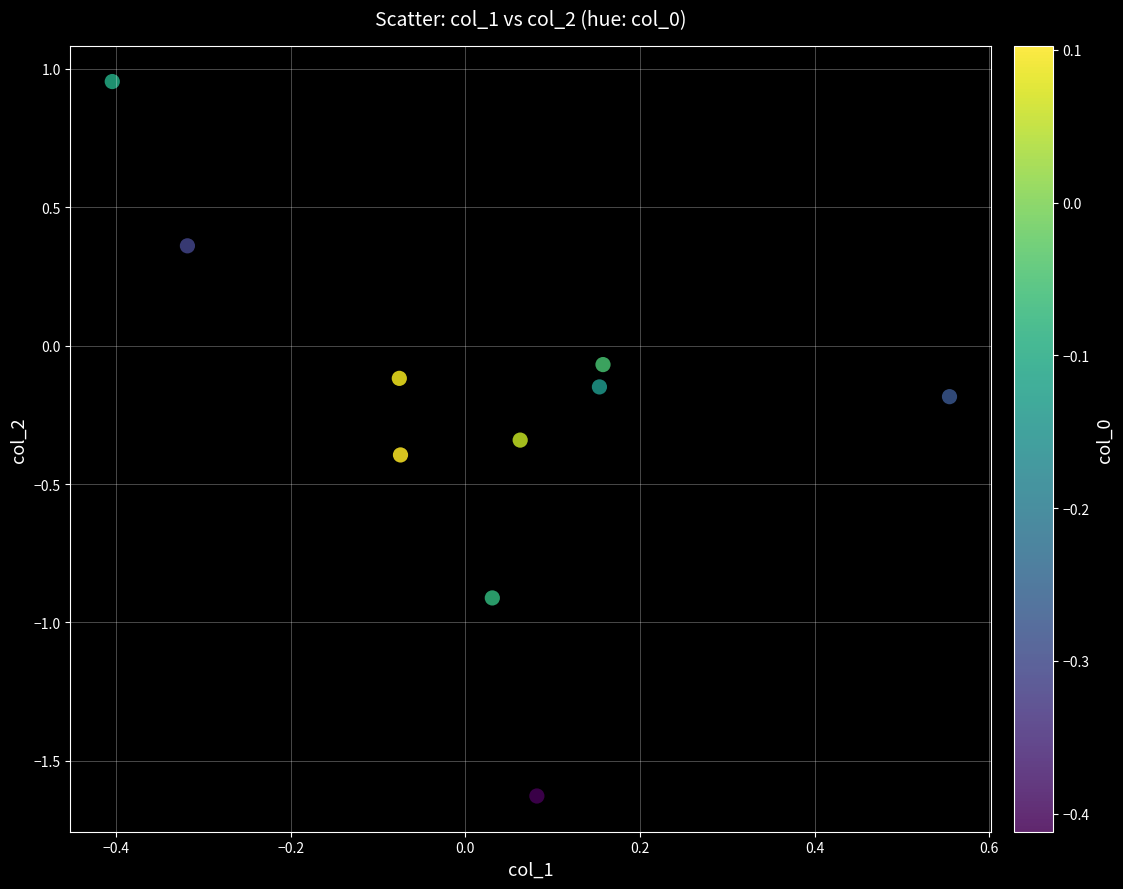

What is the range of Y values (max minus min)?

2.6